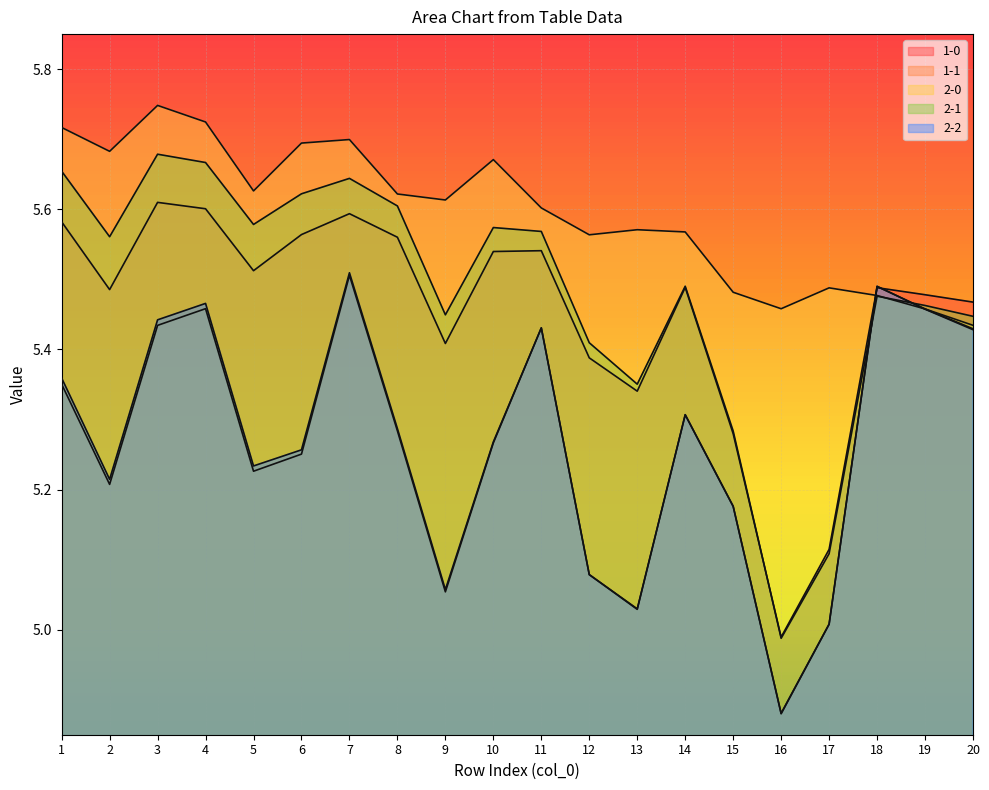

What is the spread (max minus min) of values at 3?

0.3